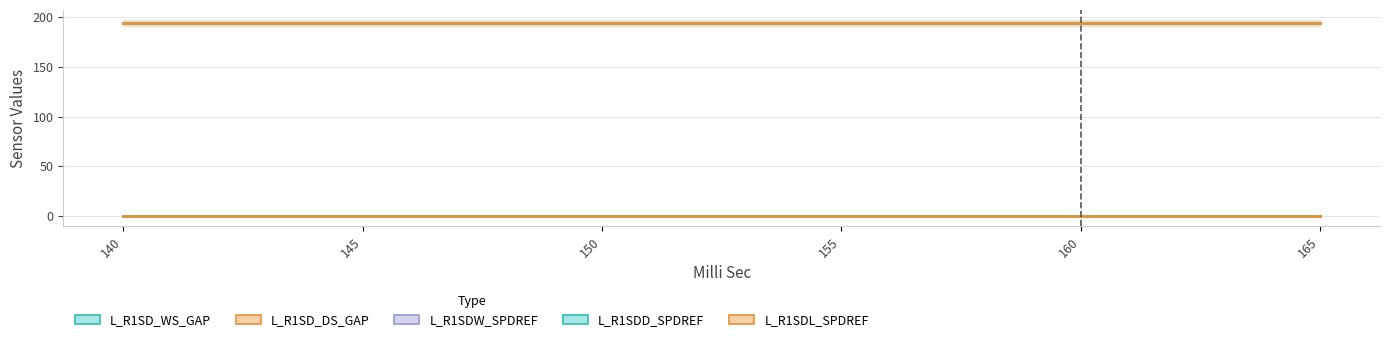

True or false: L_R1SD_WS_GAP and L_R1SD_DS_GAP cross at least once.

False